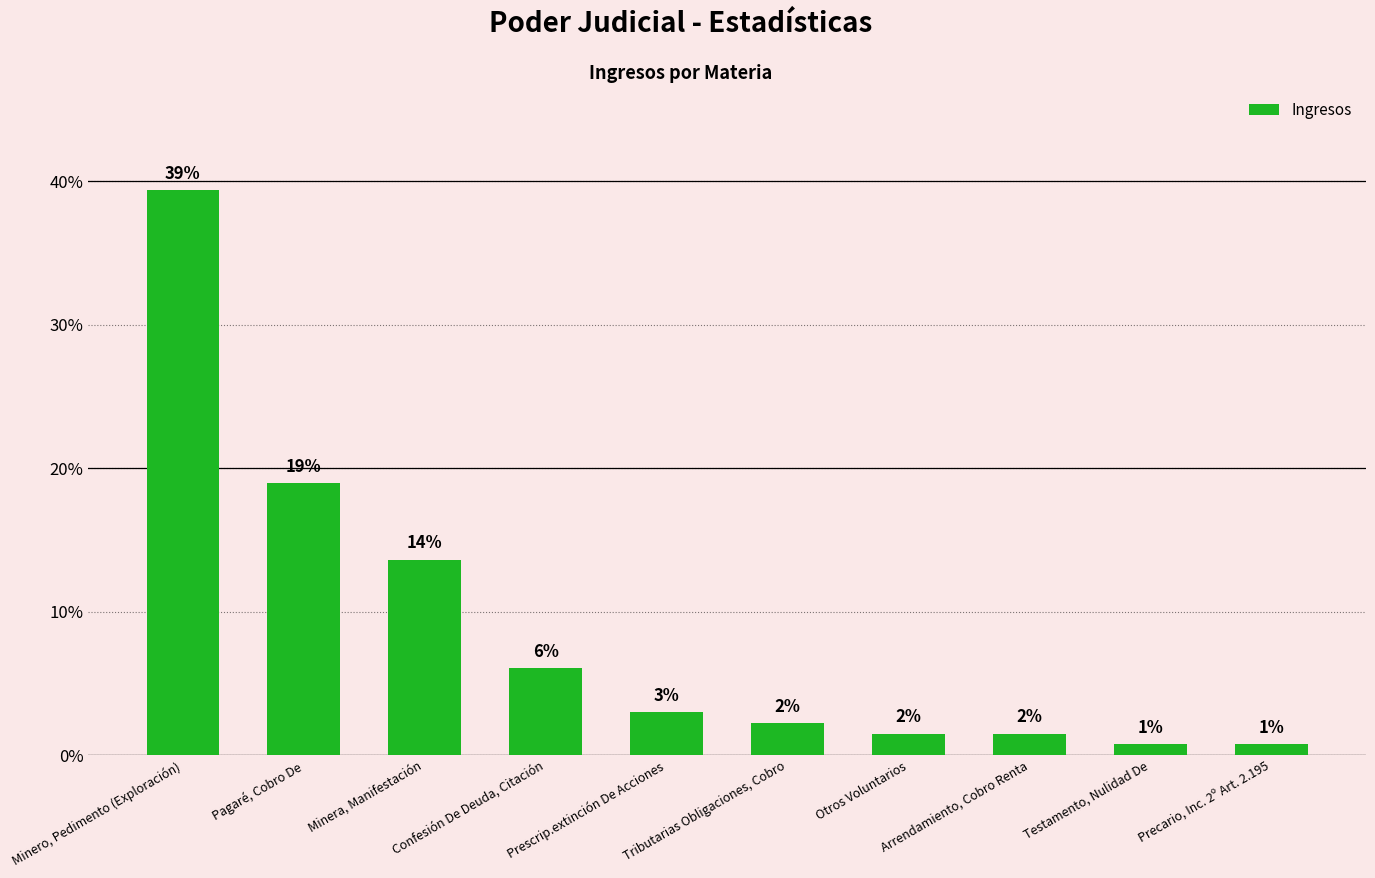

What is the minimum value shown in the chart?

0.8